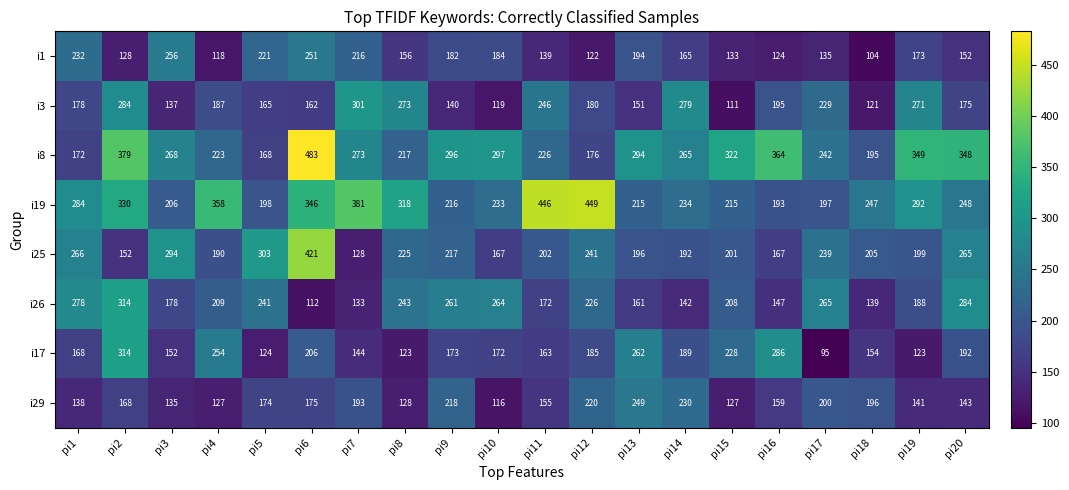

How many data points does each series have?

20